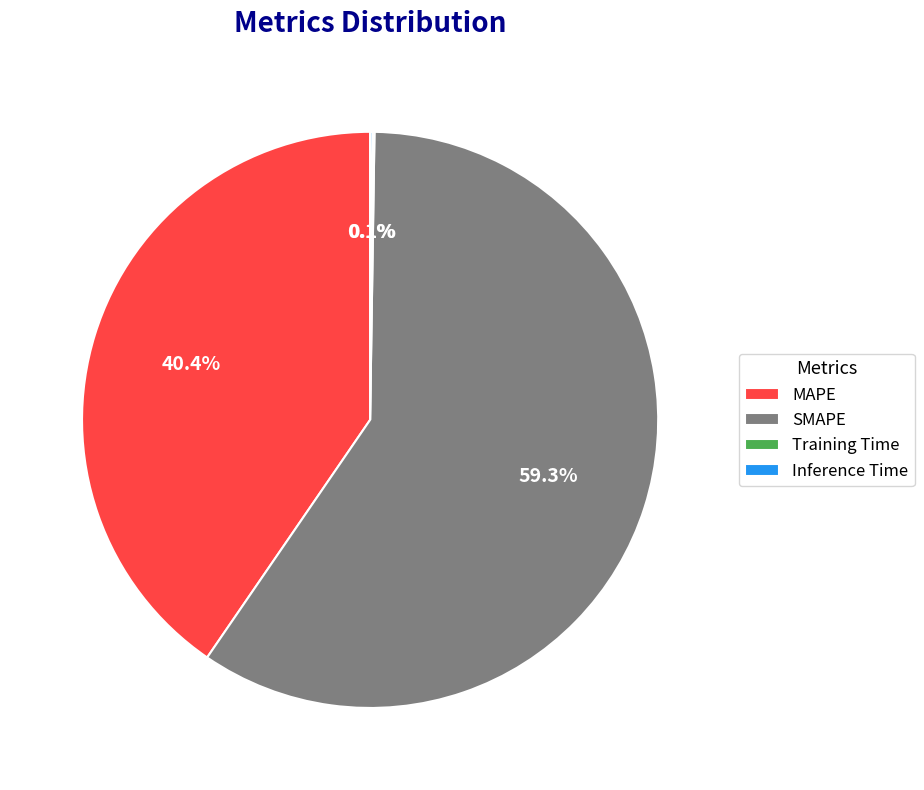

Combined, what portion of the pie is SMAPE and MAPE?

99.8%